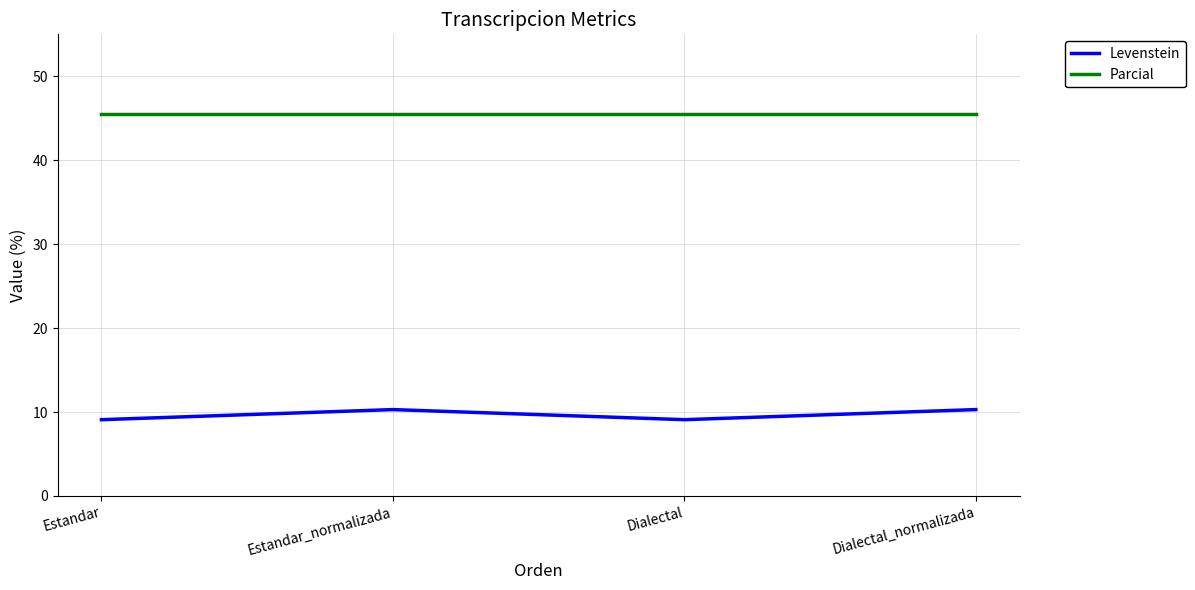

Reading left to right, what are all the values shown in this chart?

Levenstein: Estandar=9.1	Estandar_normalizada=10.3	Dialectal=9.1	Dialectal_normalizada=10.3
Parcial: Estandar=45.5	Estandar_normalizada=45.5	Dialectal=45.5	Dialectal_normalizada=45.5